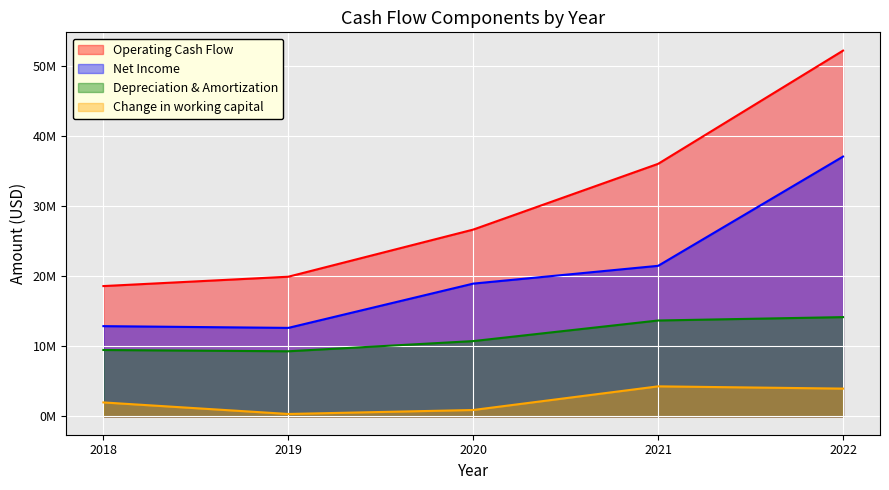

Rank the series at 2018 from highest to lowest value.

Operating Cash Flow, Net Income, Depreciation & Amortization, Change in working capital